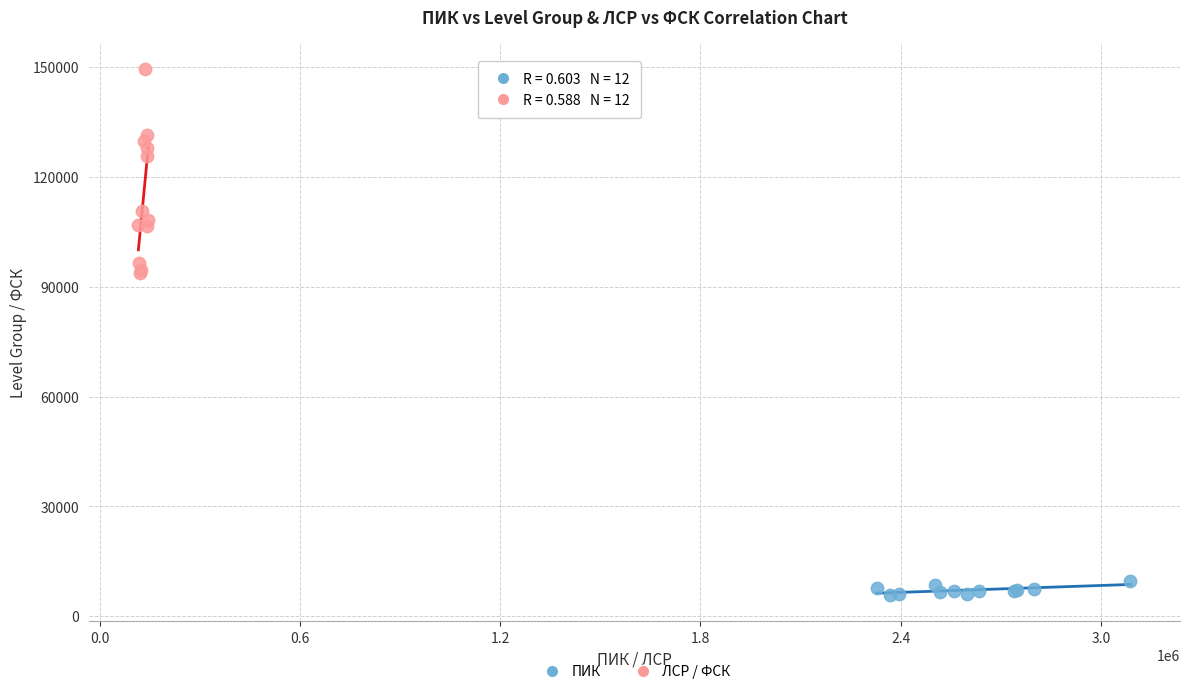

Which series reaches the maximum Y coordinate?

ЛСР / ФСК